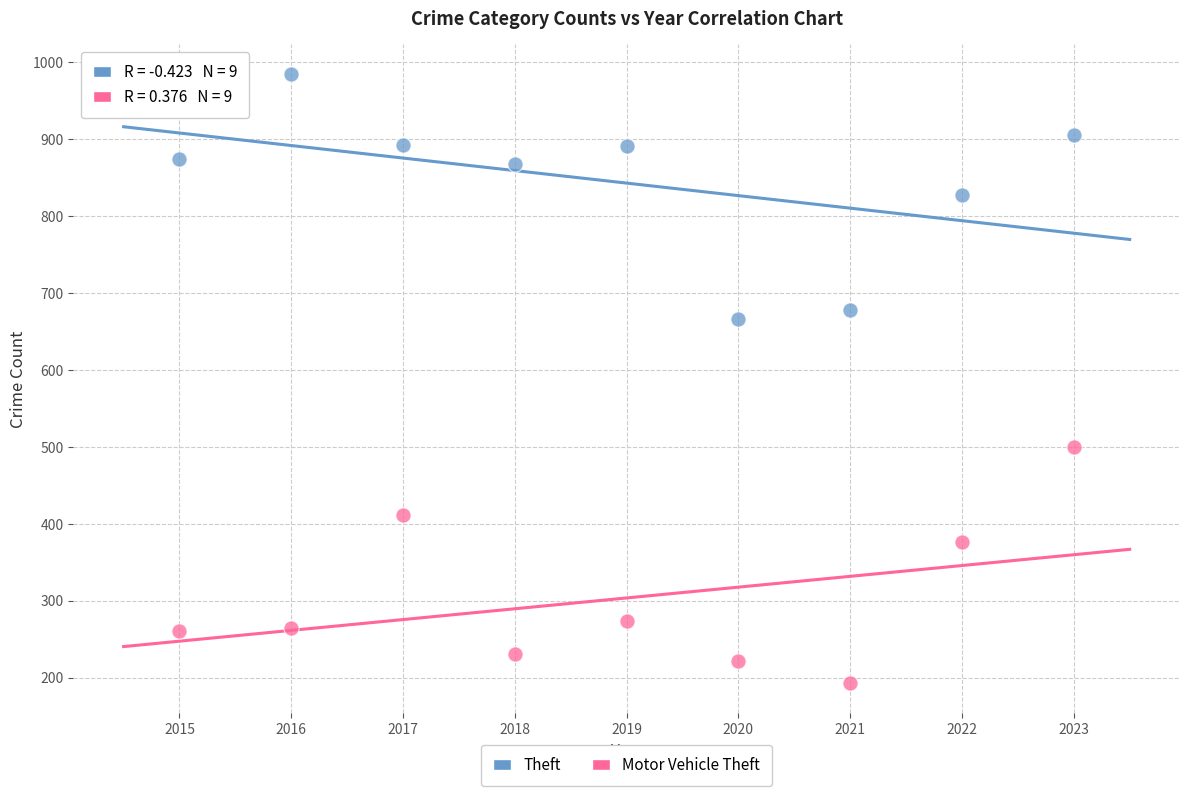

Across all data points, what is the range of X values (max minus min)?

8